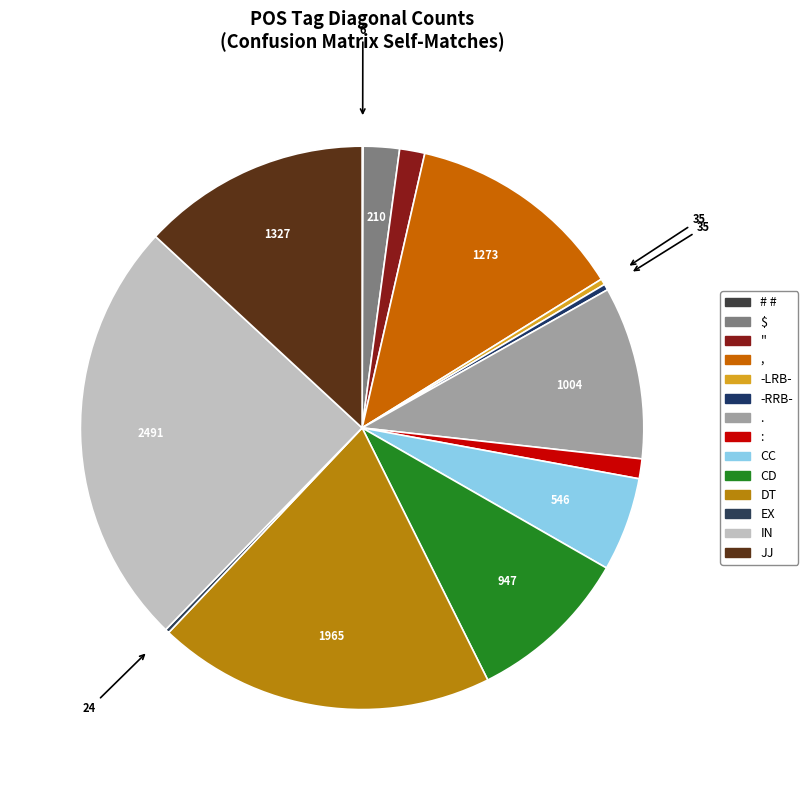

Combined, what portion of the pie is JJ and ,?

25.7%